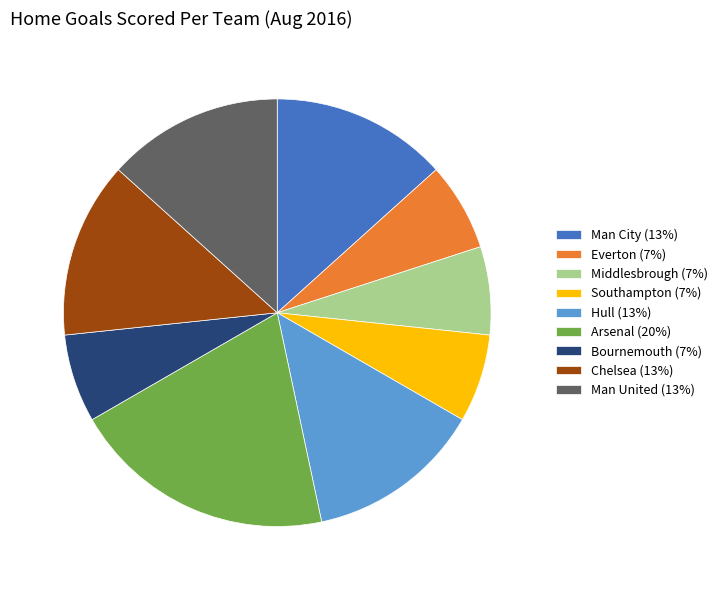

How many segments does this pie chart have?

9